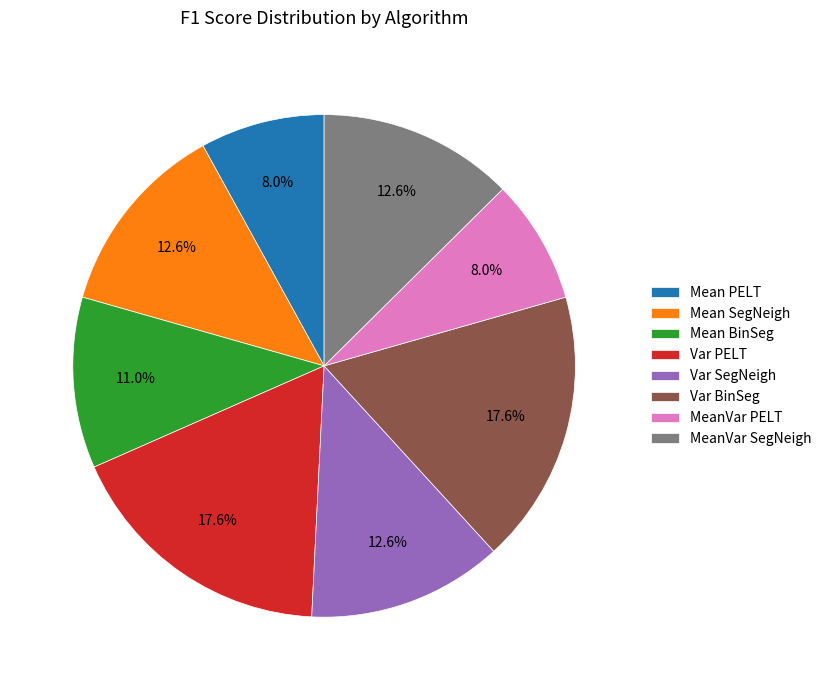

To the nearest percent, what percentage of the pie is Mean BinSeg?

11%